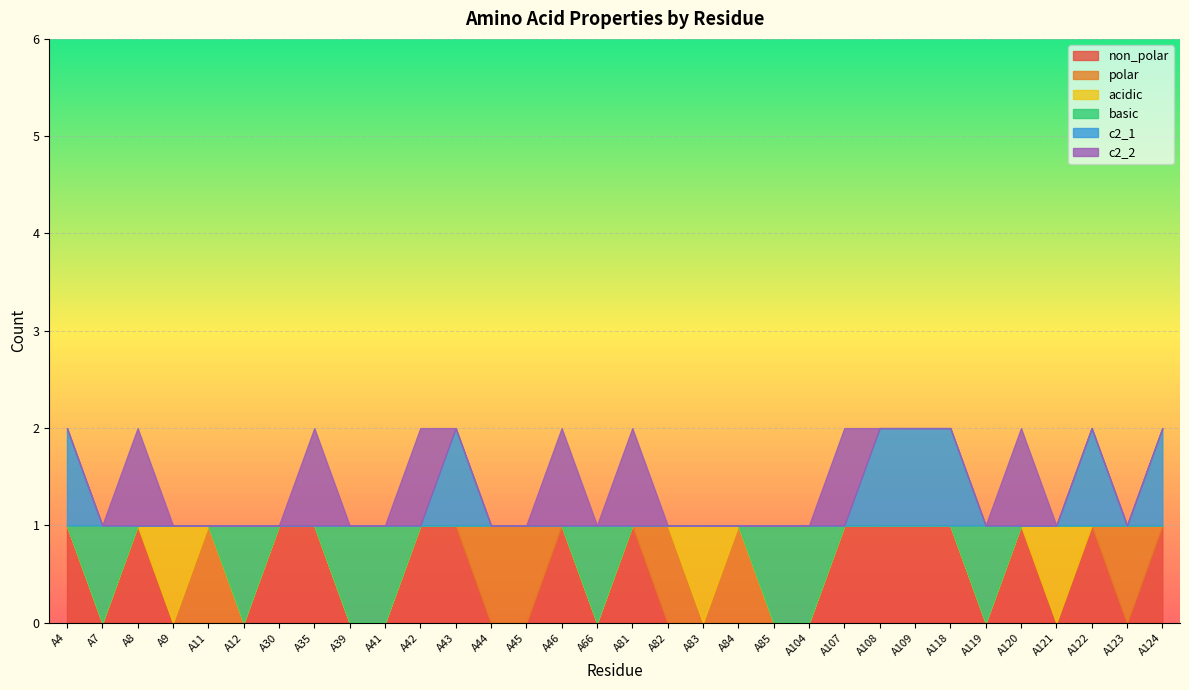

Reading left to right, list all the values displayed in this chart.

non_polar: 1	0	1	0	0	0	1	1	0	0	1	1	0	0	1	0	1	0	0	0	0	0	1	1	1	1	0	1	0	1	0	1
polar: 0	0	0	0	1	0	0	0	0	0	0	0	1	1	0	0	0	1	0	1	0	0	0	0	0	0	0	0	0	0	1	0
acidic: 0	0	0	1	0	0	0	0	0	0	0	0	0	0	0	0	0	0	1	0	0	0	0	0	0	0	0	0	1	0	0	0
basic: 0	1	0	0	0	1	0	0	1	1	0	0	0	0	0	1	0	0	0	0	1	1	0	0	0	0	1	0	0	0	0	0
c2_1: 1	0	0	0	0	0	0	0	0	0	0	1	0	0	0	0	0	0	0	0	0	0	0	1	1	1	0	0	0	1	0	1
c2_2: 0	0	1	0	0	0	0	1	0	0	1	0	0	0	1	0	1	0	0	0	0	0	1	0	0	0	0	1	0	0	0	0